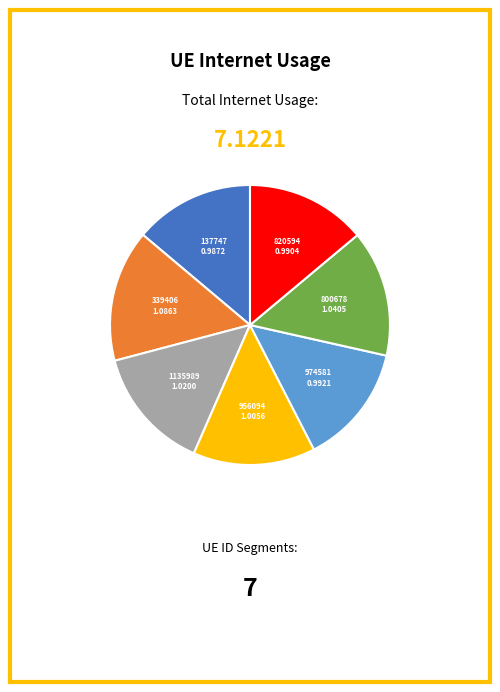

Does any single category account for the majority?

No